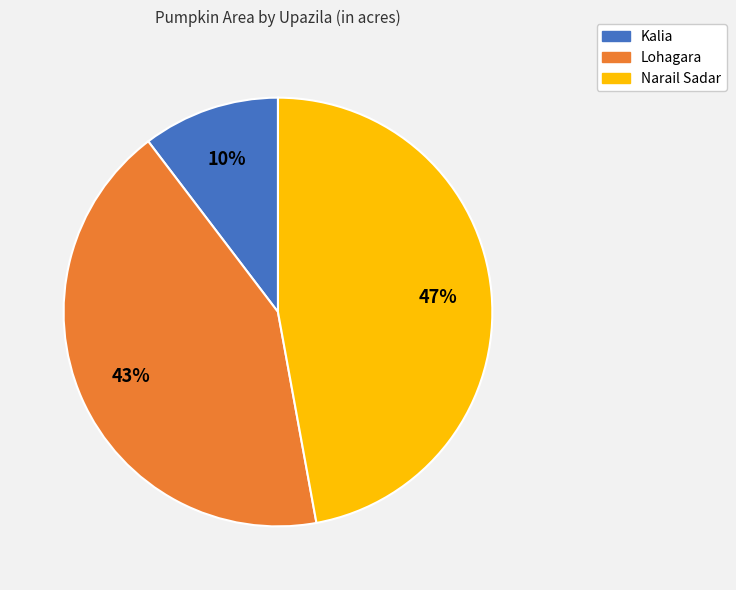

What is the smallest slice in the pie chart?

Kalia